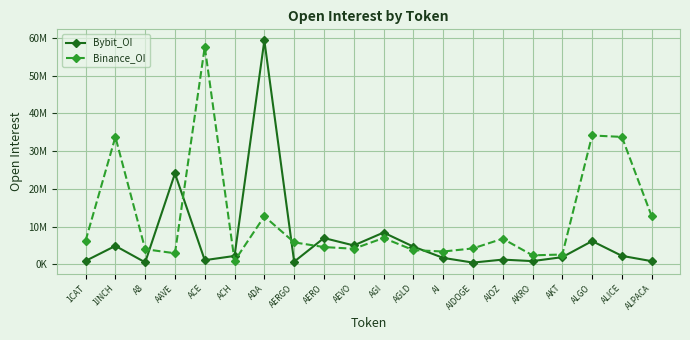

Where is the first local maximum for Binance_OI?

1INCH